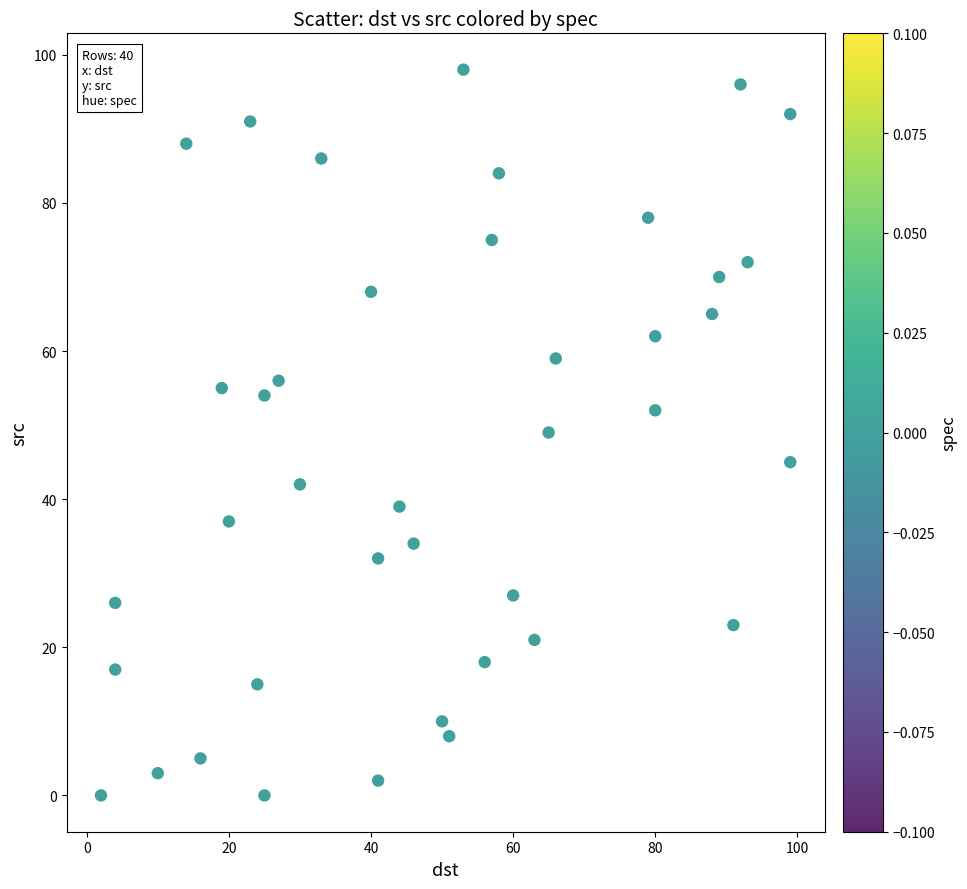

What is the range of X values (max minus min)?

97